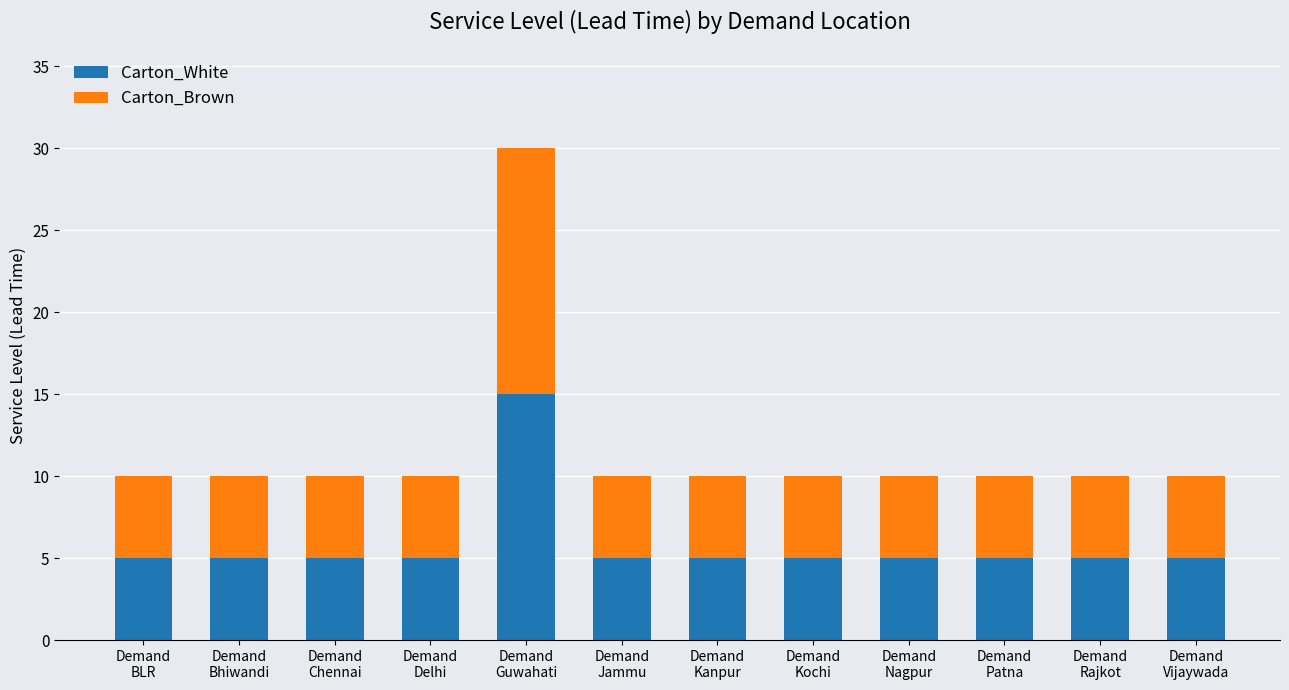

What is the total value across all series at Demand
Bhiwandi?

10